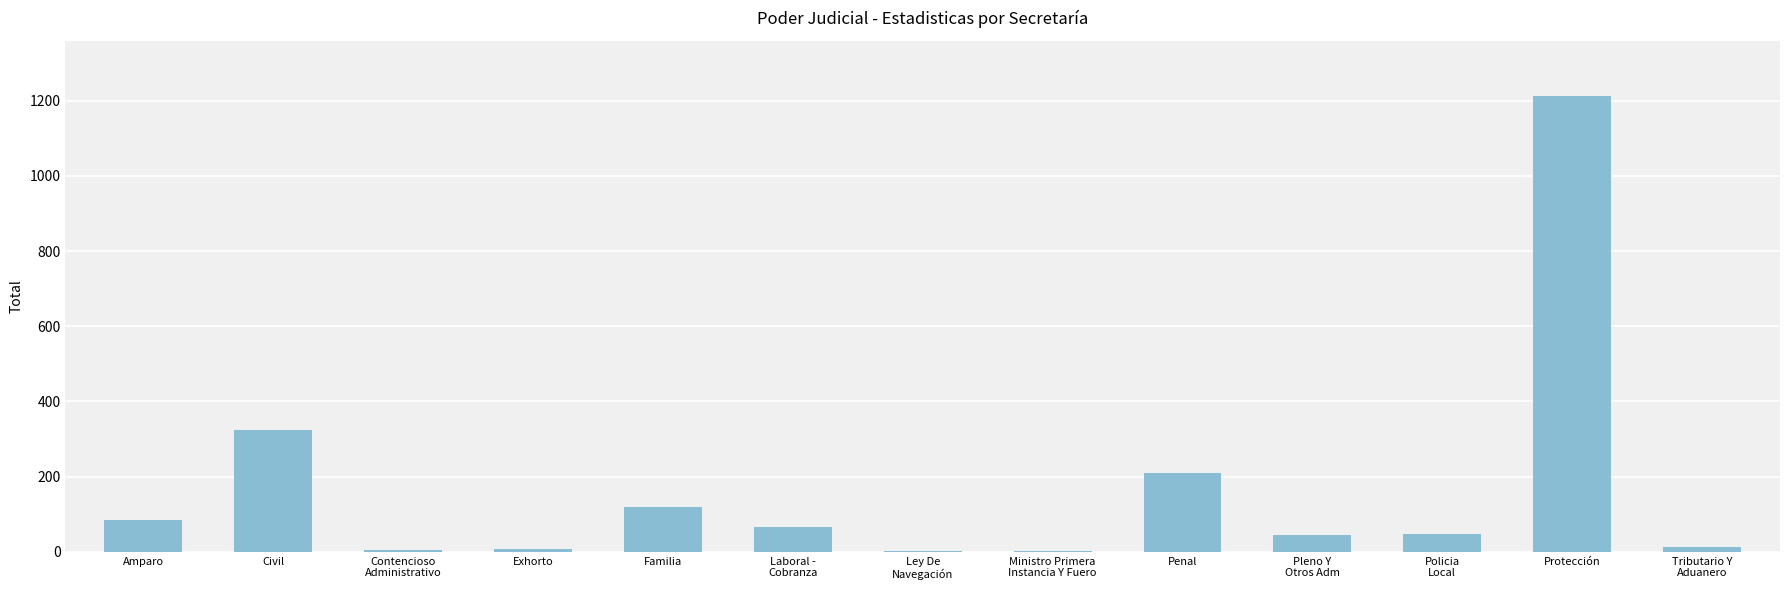

Count the number of categories in the chart.

13